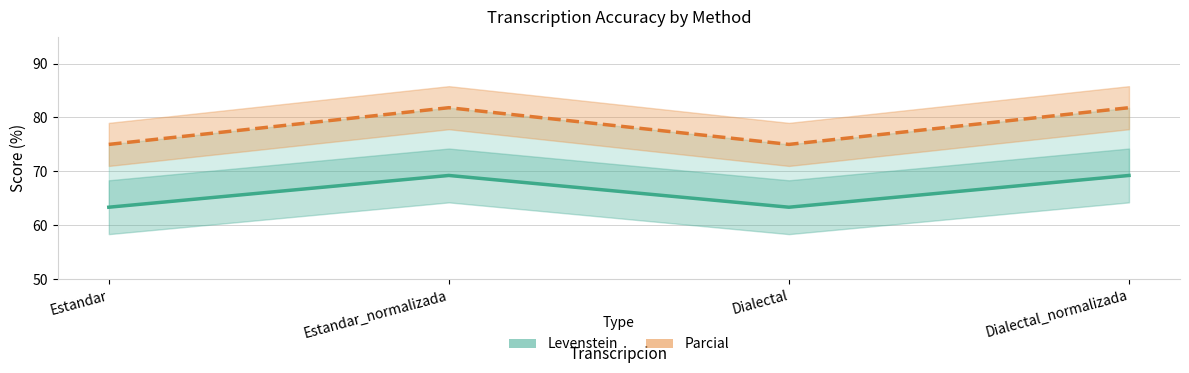

Read the Parcial value at Dialectal.

75.0